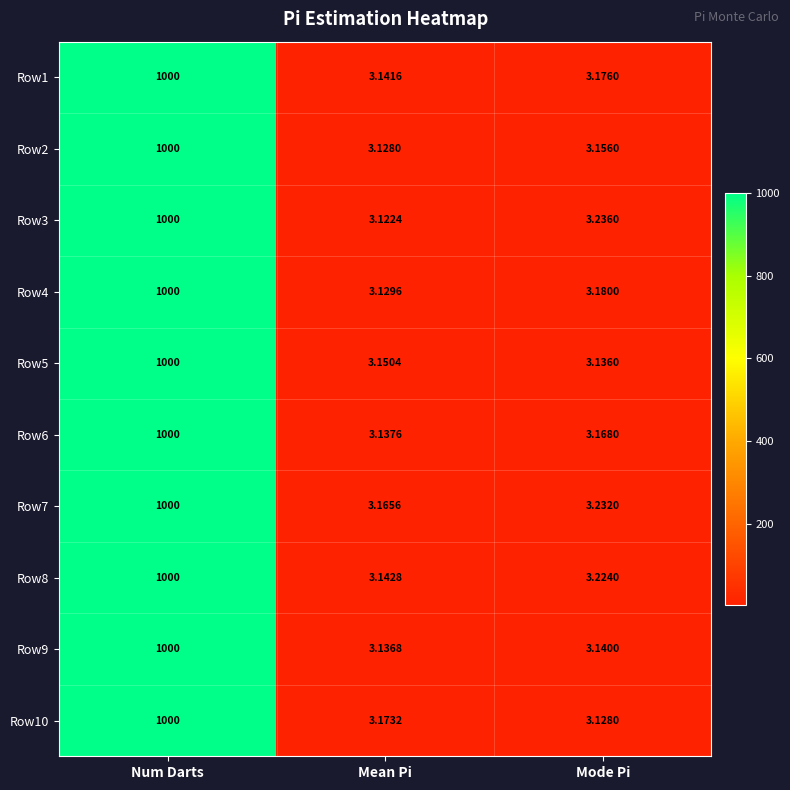

Where is Row2 nearest to the value 501?

Mode Pi